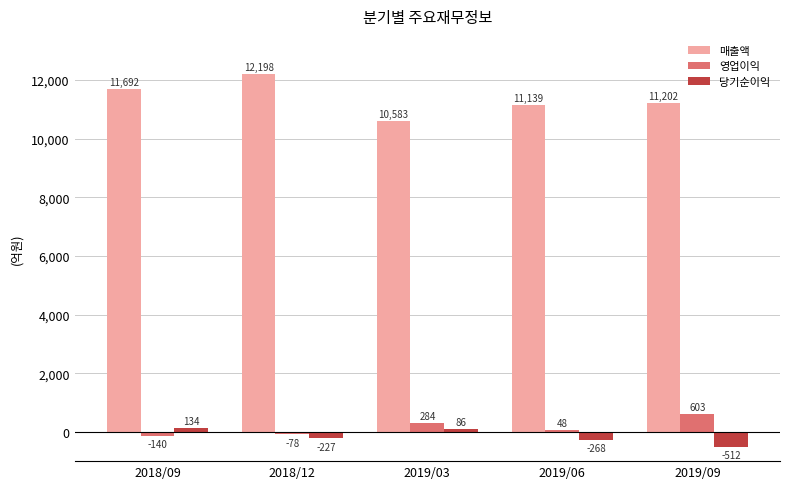

How many values in the 당기순이익 series exceed -227?

2